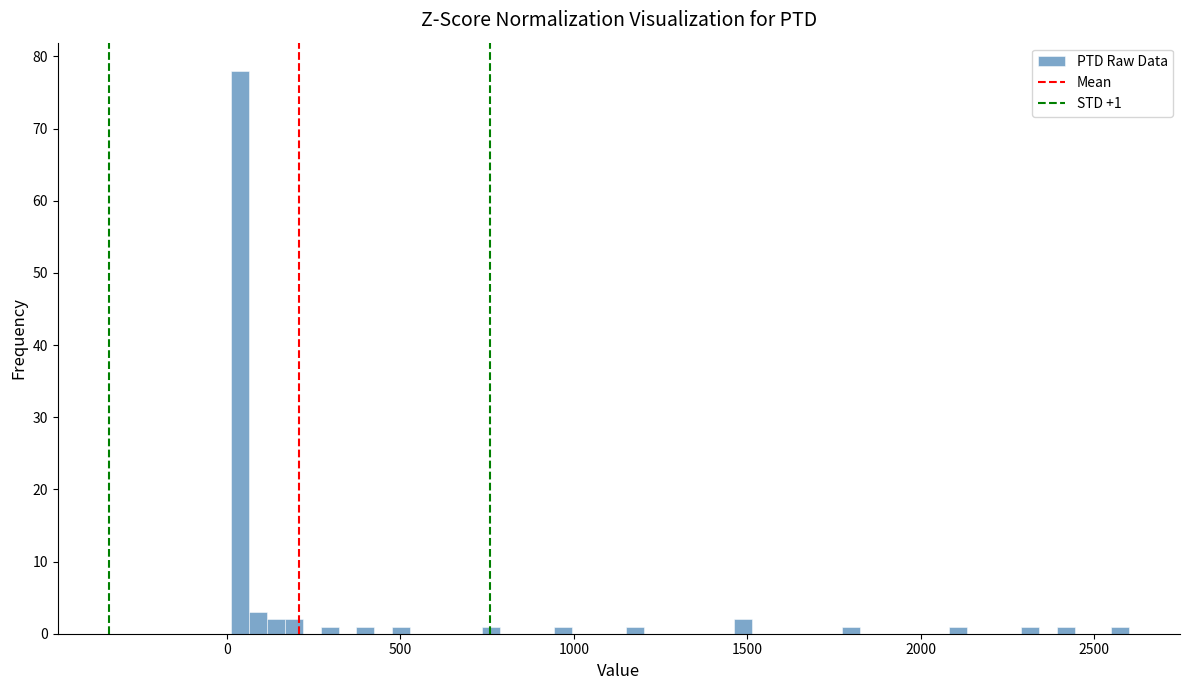

Read against the x-axis, roughly where is the centre of the tallest bar?

50